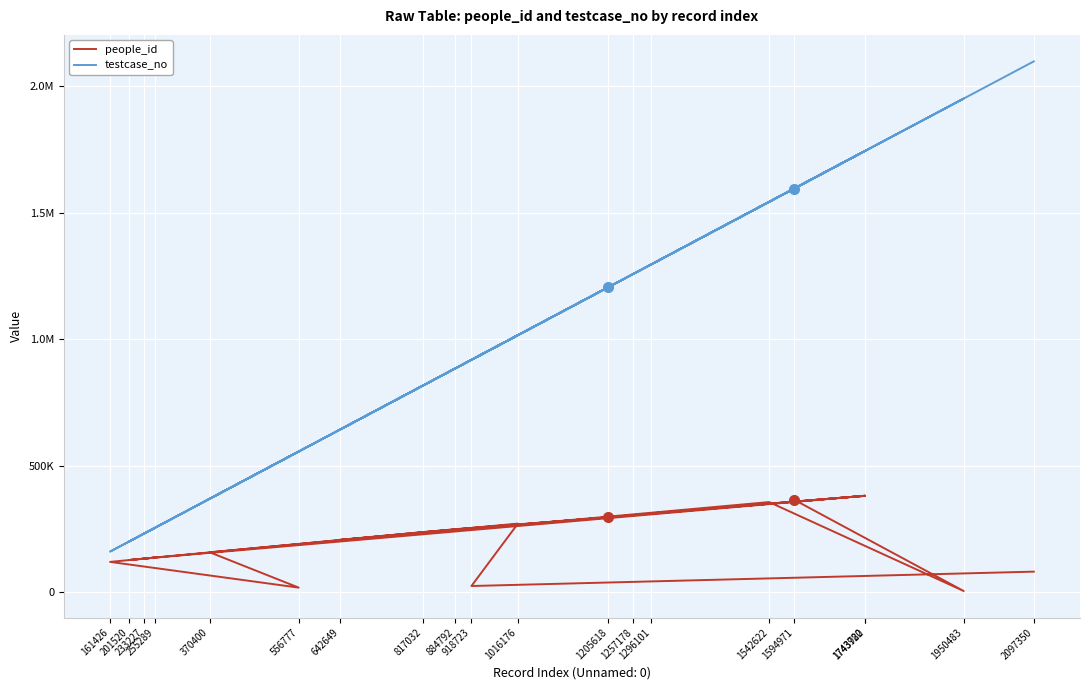

At which category does the chart reach its minimum across all series?

1950483